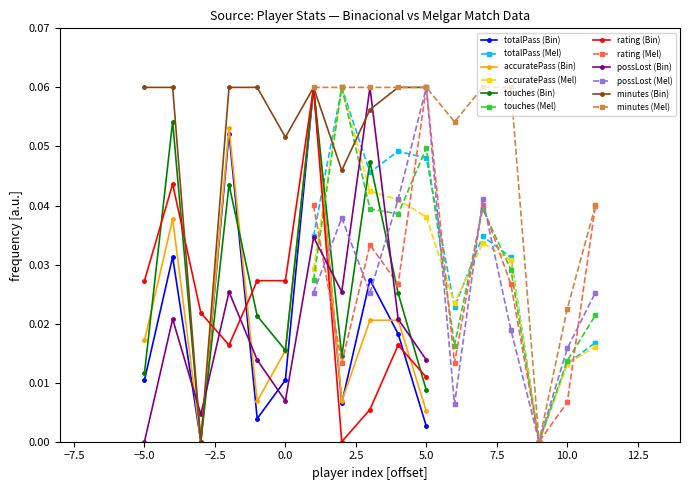

True or false: rating (Bin) has more than 2 points higher than both neighbors.

True